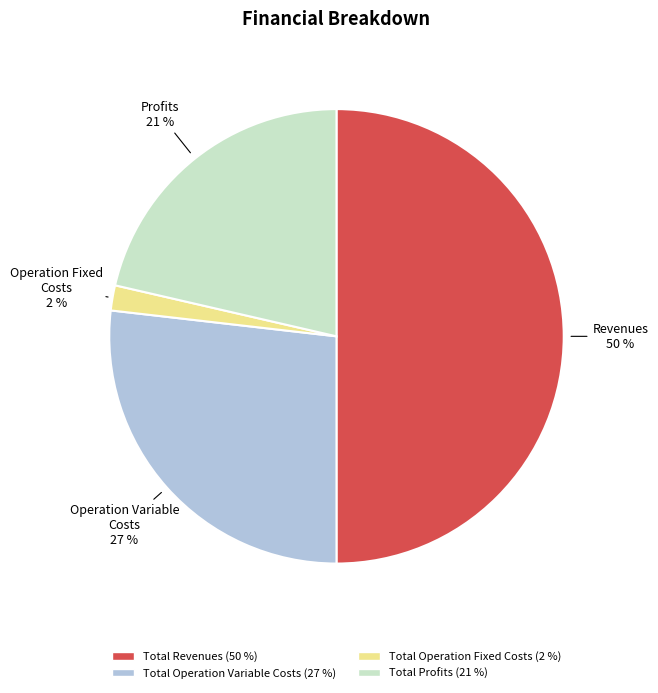

To the nearest percent, what is the difference between the largest and smallest slice percentages?

48%